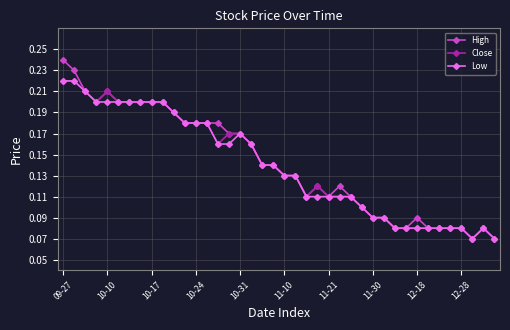

Which series has the widest spread of values?

High